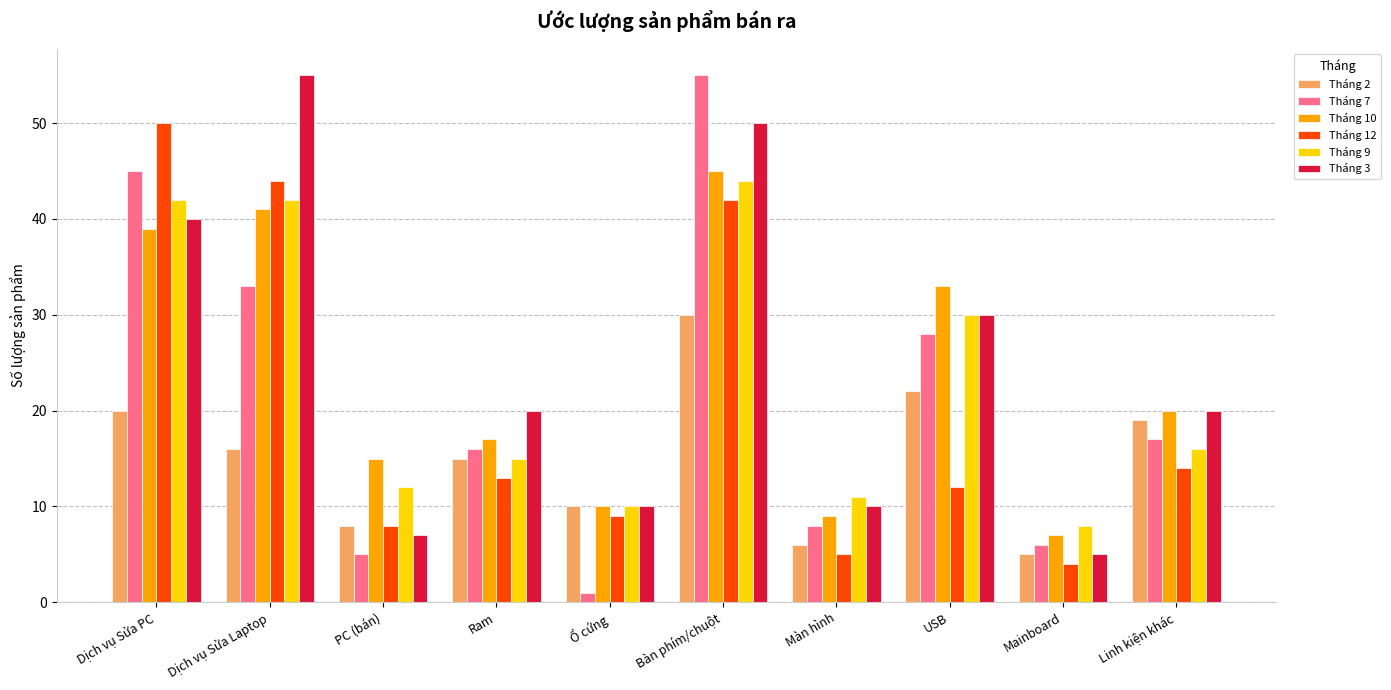

What is the difference between the maximum and second lowest values in the Tháng 10 series?

36